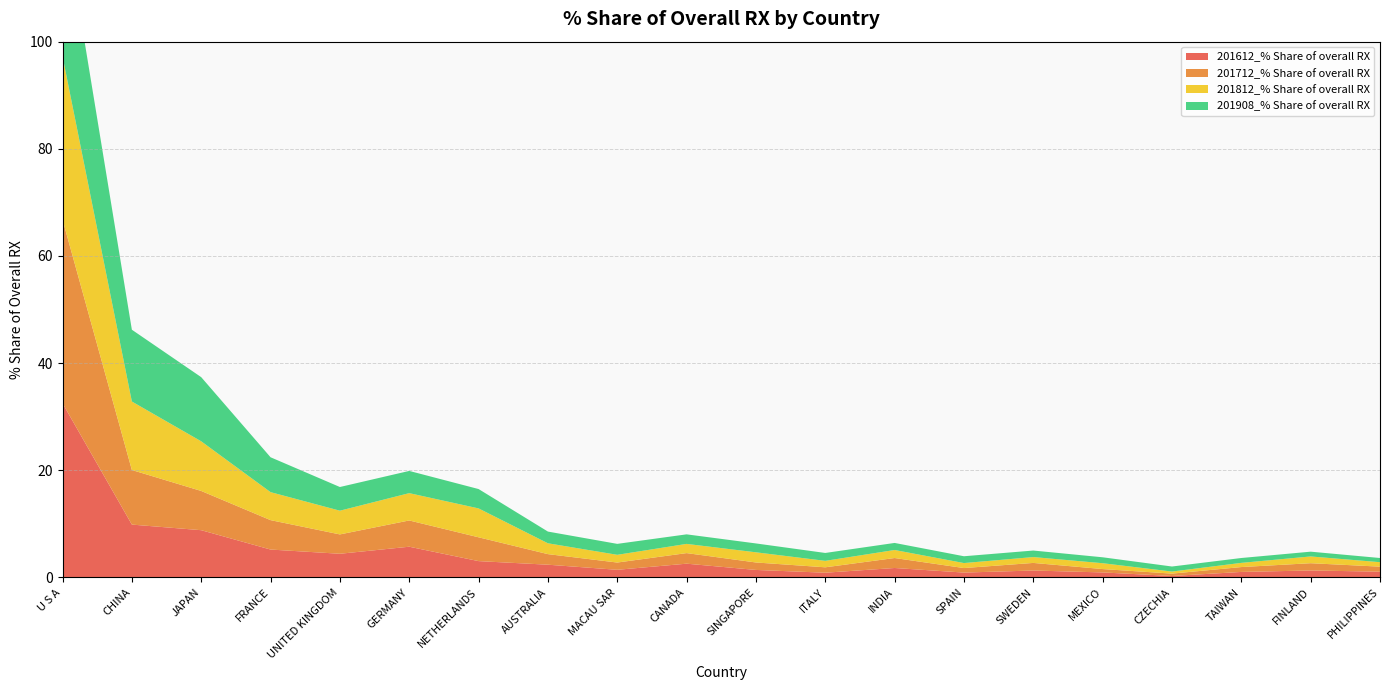

Reading left to right, transcribe all the data shown in this chart.

201612_% Share of overall RX: 32.5	9.9	8.8	5.2	4.4	5.7	3.0	2.4	1.4	2.6	1.4	0.9	1.8	0.9	1.3	0.9	0.3	1.0	1.3	1.1
201712_% Share of overall RX: 34.3	10.2	7.3	5.5	3.6	4.9	4.4	2.0	1.4	2.0	1.4	1.0	1.9	0.8	1.4	0.6	0.4	0.9	1.4	0.9
201812_% Share of overall RX: 30.5	12.8	9.3	5.2	4.4	5.1	5.4	2.0	1.4	1.7	1.9	1.2	1.5	0.9	1.1	1.1	0.4	0.8	1.3	0.8
201908_% Share of overall RX: 27.8	13.4	12.0	6.5	4.4	4.1	3.6	2.2	2.0	1.8	1.7	1.5	1.3	1.3	1.2	1.1	0.9	0.9	0.9	0.8